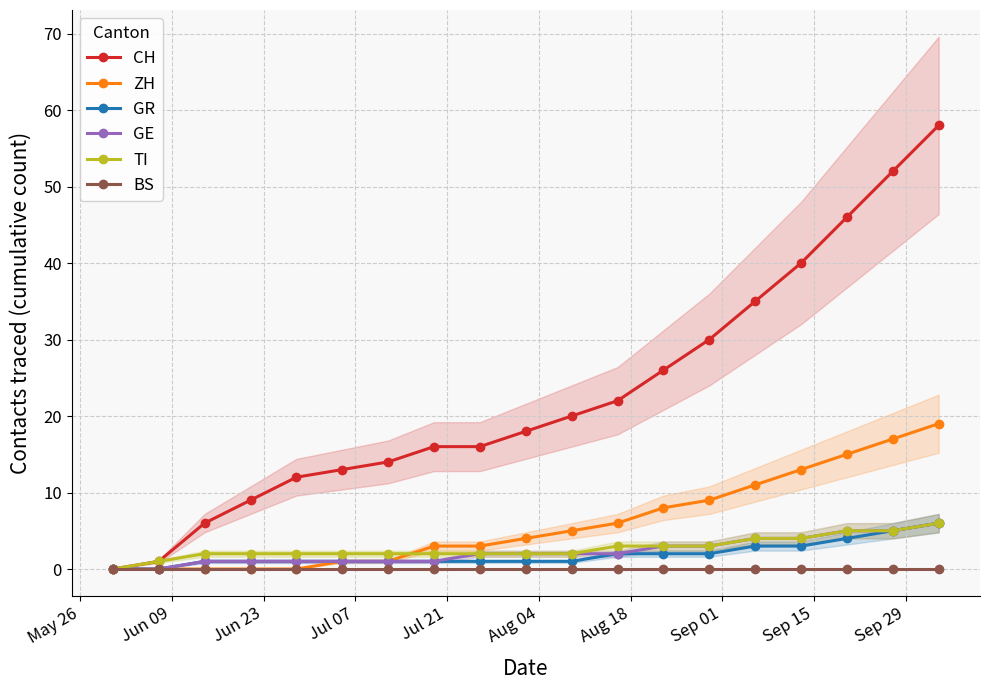

True or false: GE and ZH intersect in this chart.

False